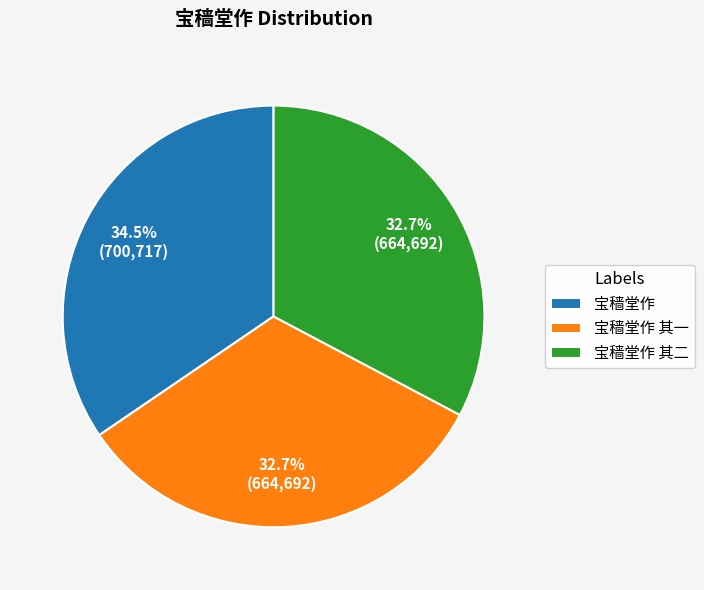

What is the largest slice in the pie chart?

宝穑堂作